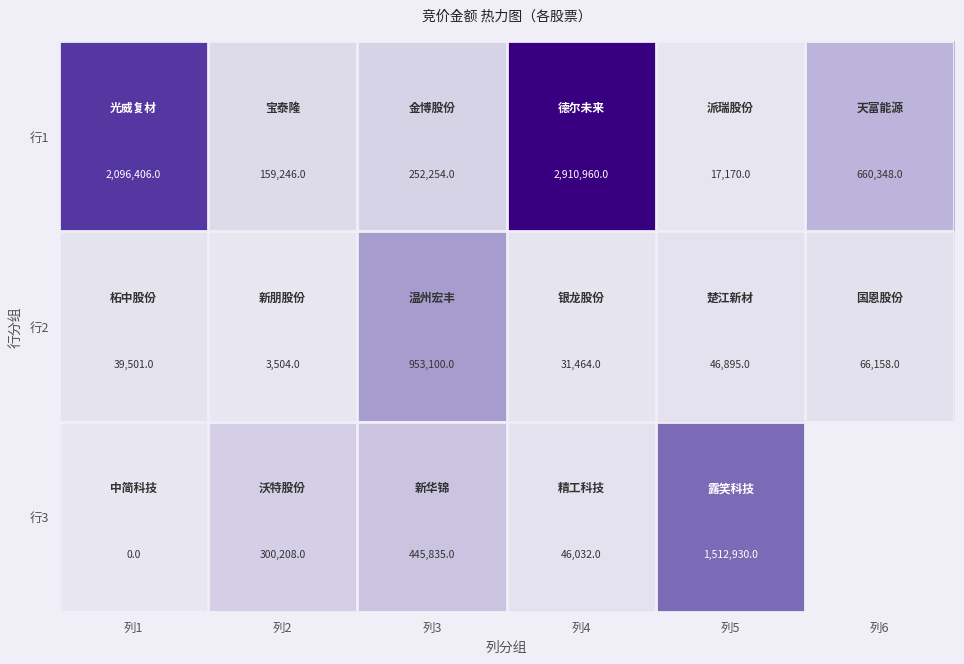

At 列5, list the series in order from smallest to largest.

行1, 行2, 行3